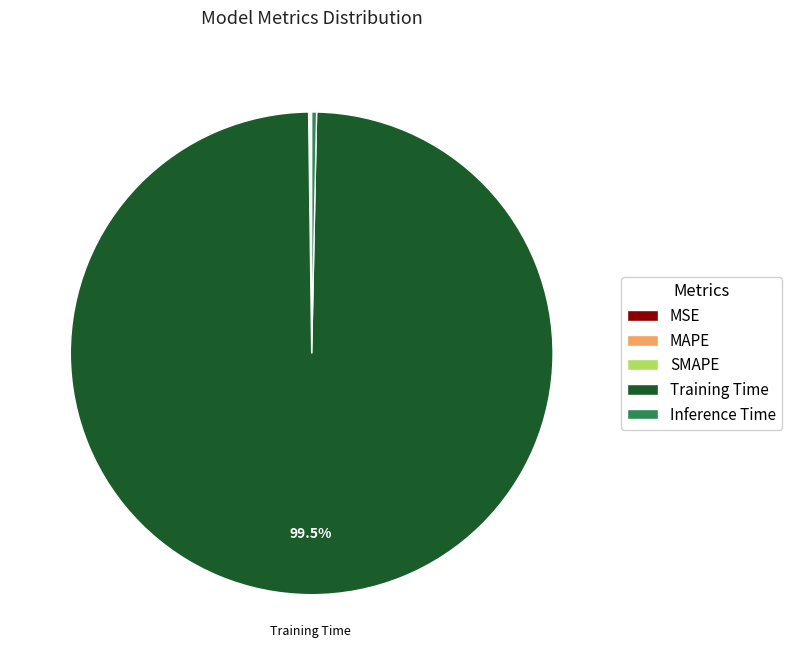

Which slice is the largest?

Training Time